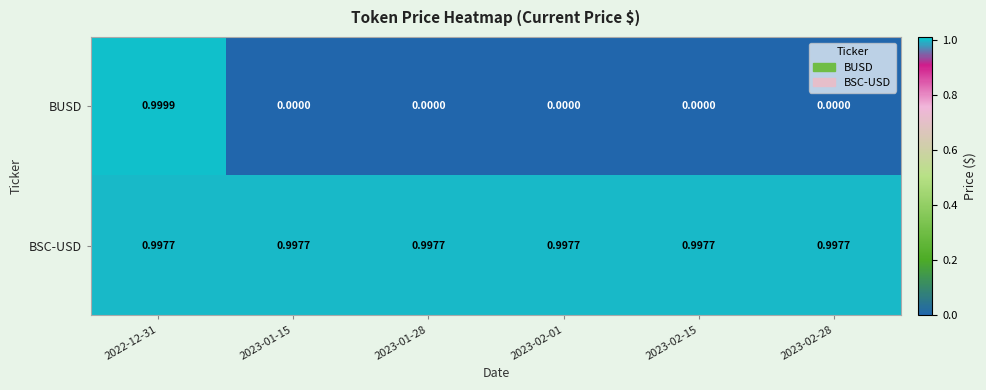

At how many categories does at least one series exceed 0?

6